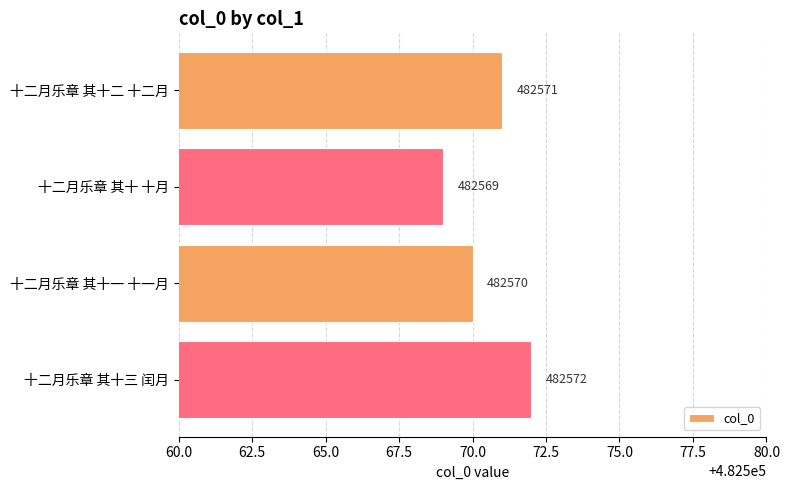

Which category has the highest value across all series?

十二月乐章 其十三 闰月